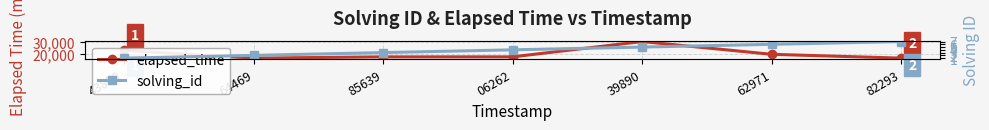

At which category does elapsed_time reach its first local peak?

39890